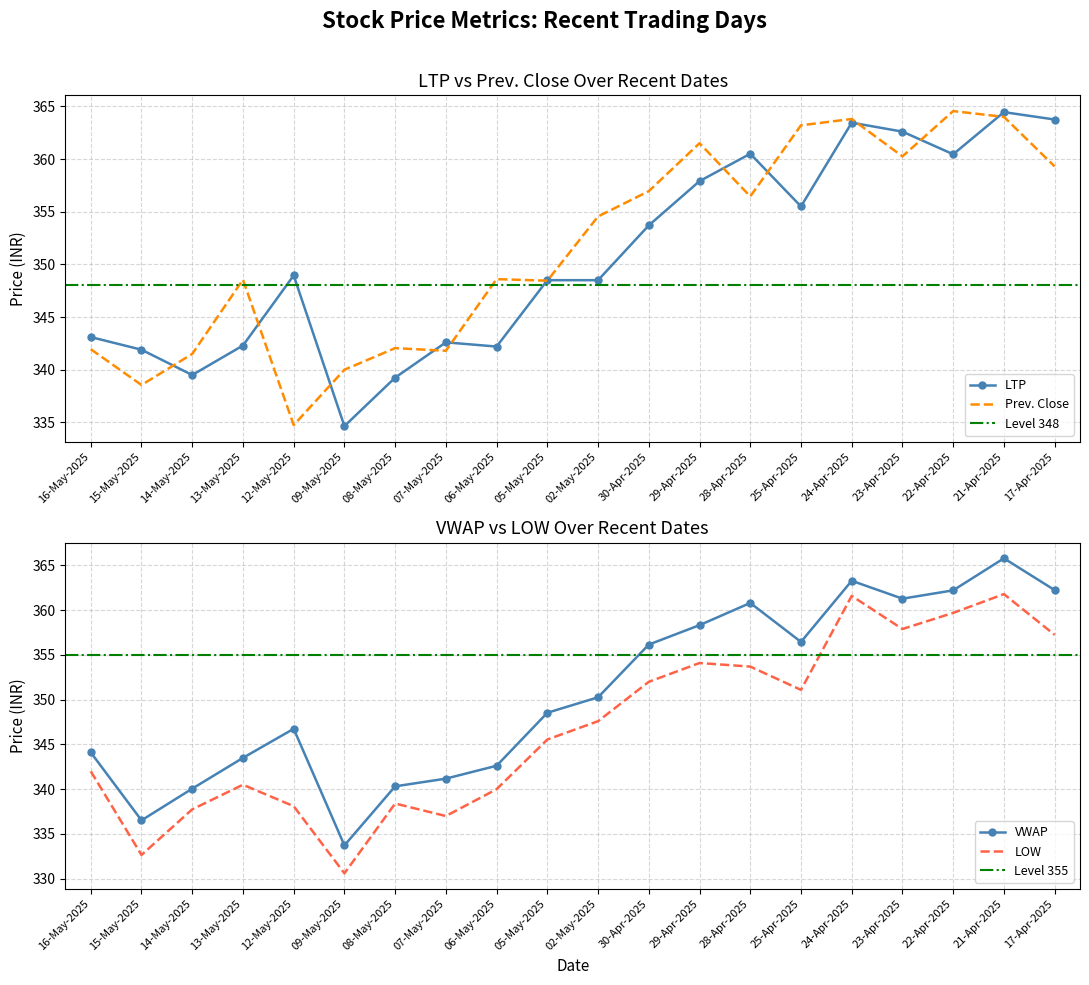

Which has a higher value, 09-May-2025 or 15-May-2025?

15-May-2025